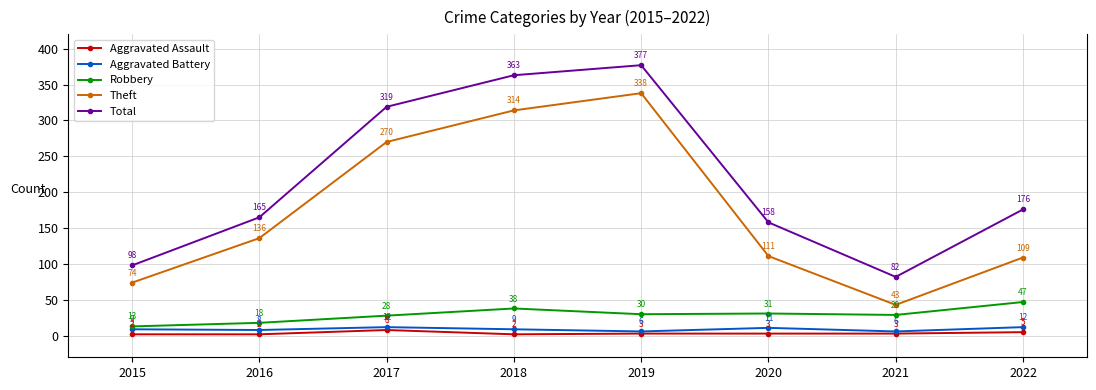

Is the value of Robbery at 2015 greater than the value of Theft at 2021?

No